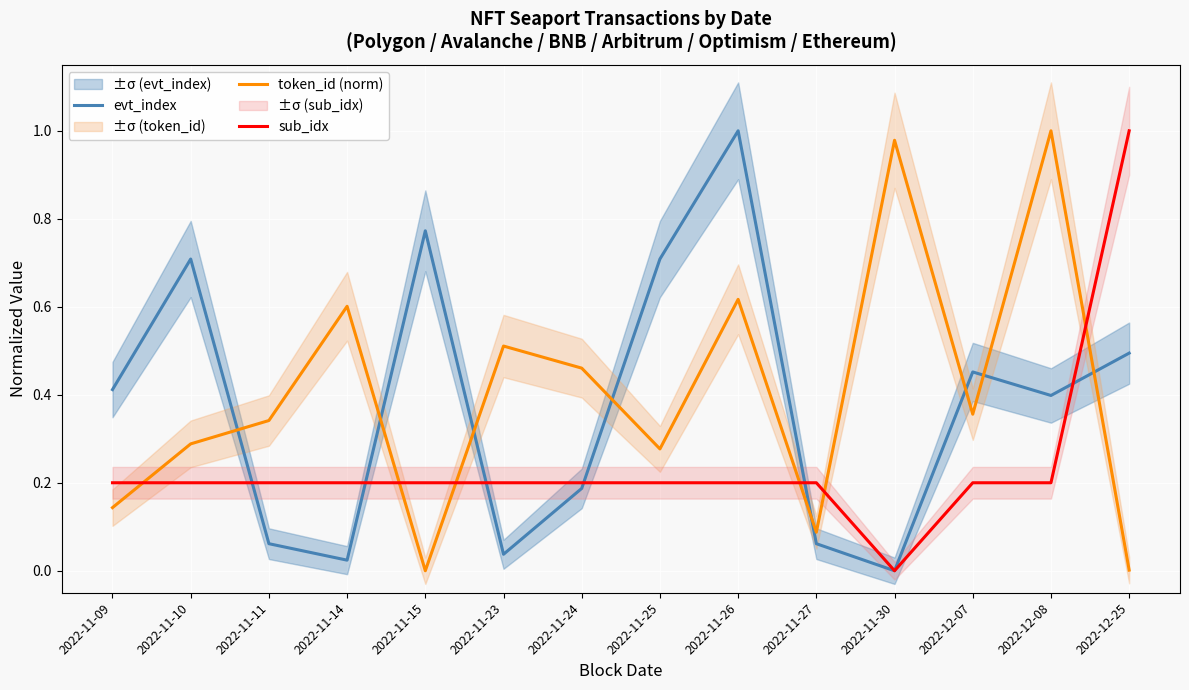

What is the total value across all series at 2022-11-23?

0.7